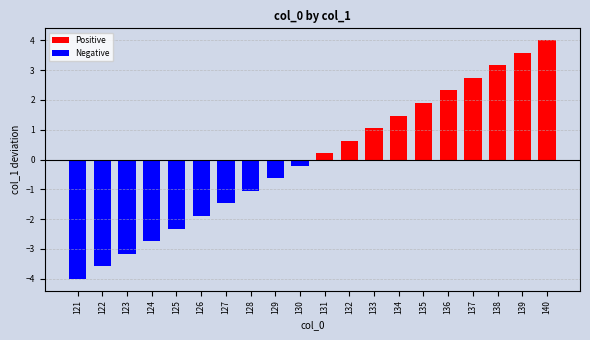

Reading right to left, extract all data points from this chart.

Positive: 140=4.0	139=3.6	138=3.2	137=2.7	136=2.3	135=1.9	134=1.5	133=1.1	132=0.6	131=0.2	130=0.0	129=0.0	128=0.0	127=0.0	126=0.0	125=0.0	124=0.0	123=0.0	122=0.0	121=0.0
Negative: 140=0.0	139=0.0	138=0.0	137=0.0	136=0.0	135=0.0	134=0.0	133=0.0	132=0.0	131=0.0	130=-0.2	129=-0.6	128=-1.1	127=-1.5	126=-1.9	125=-2.3	124=-2.7	123=-3.2	122=-3.6	121=-4.0